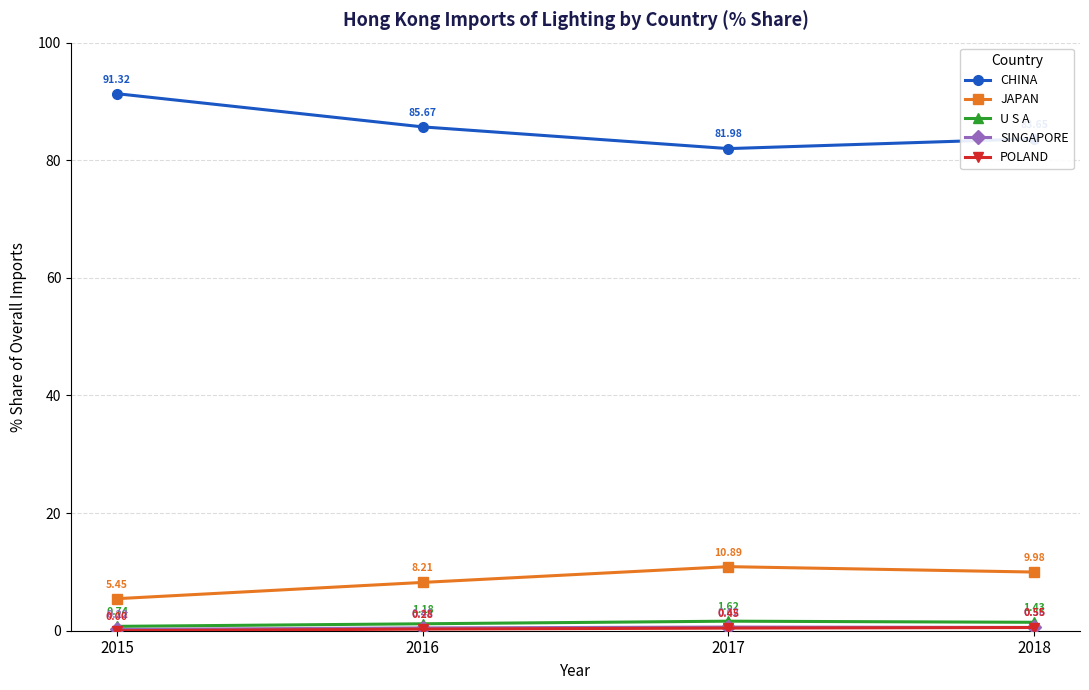

List the labels in order of CHINA value, largest first.

2015, 2016, 2018, 2017